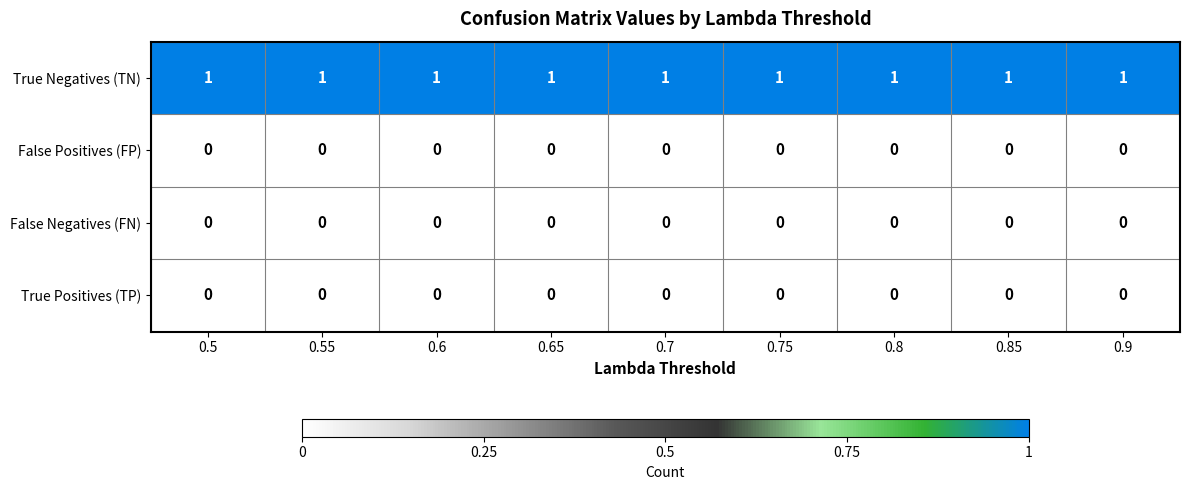

Which series has the largest total across all categories?

True Negatives (TN)